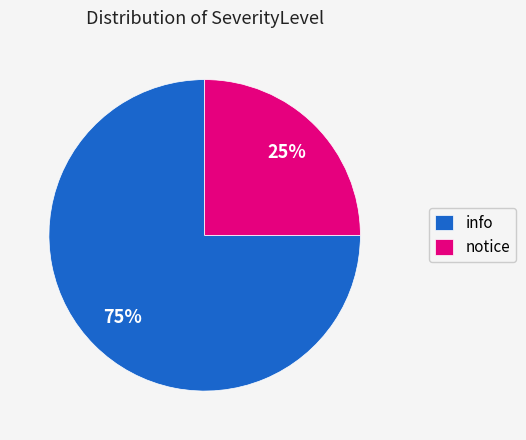

Rank the categories by value from lowest to highest.

notice, info